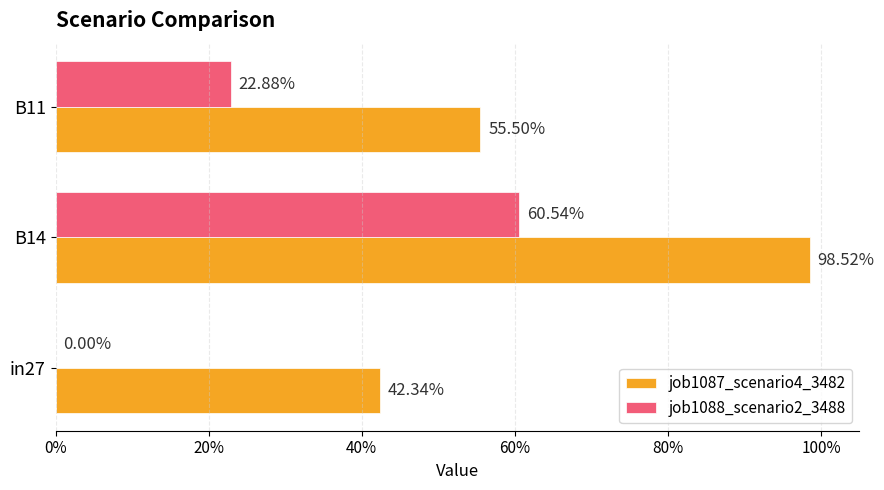

What are all the series names shown in the legend?

job1087_scenario4_3482, job1088_scenario2_3488